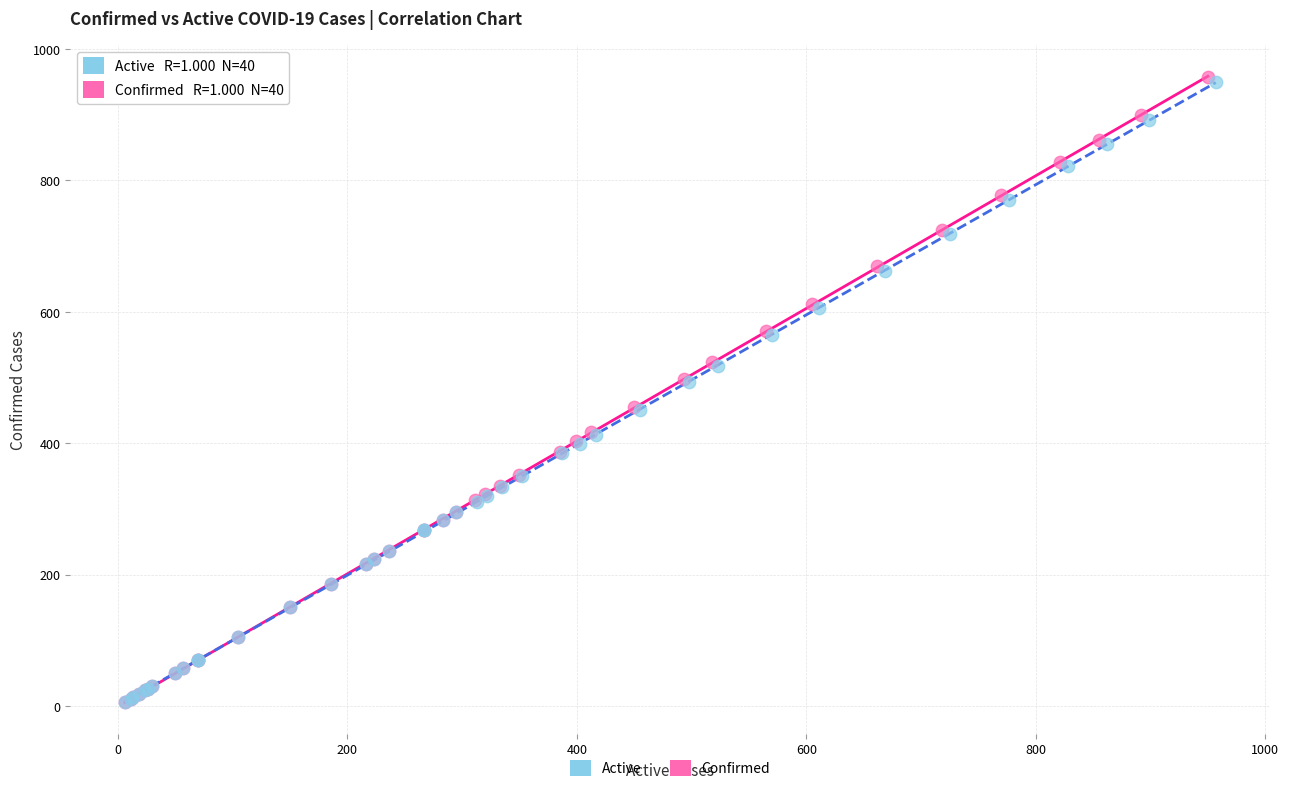

Which series has the largest Y range (max minus min)?

Confirmed